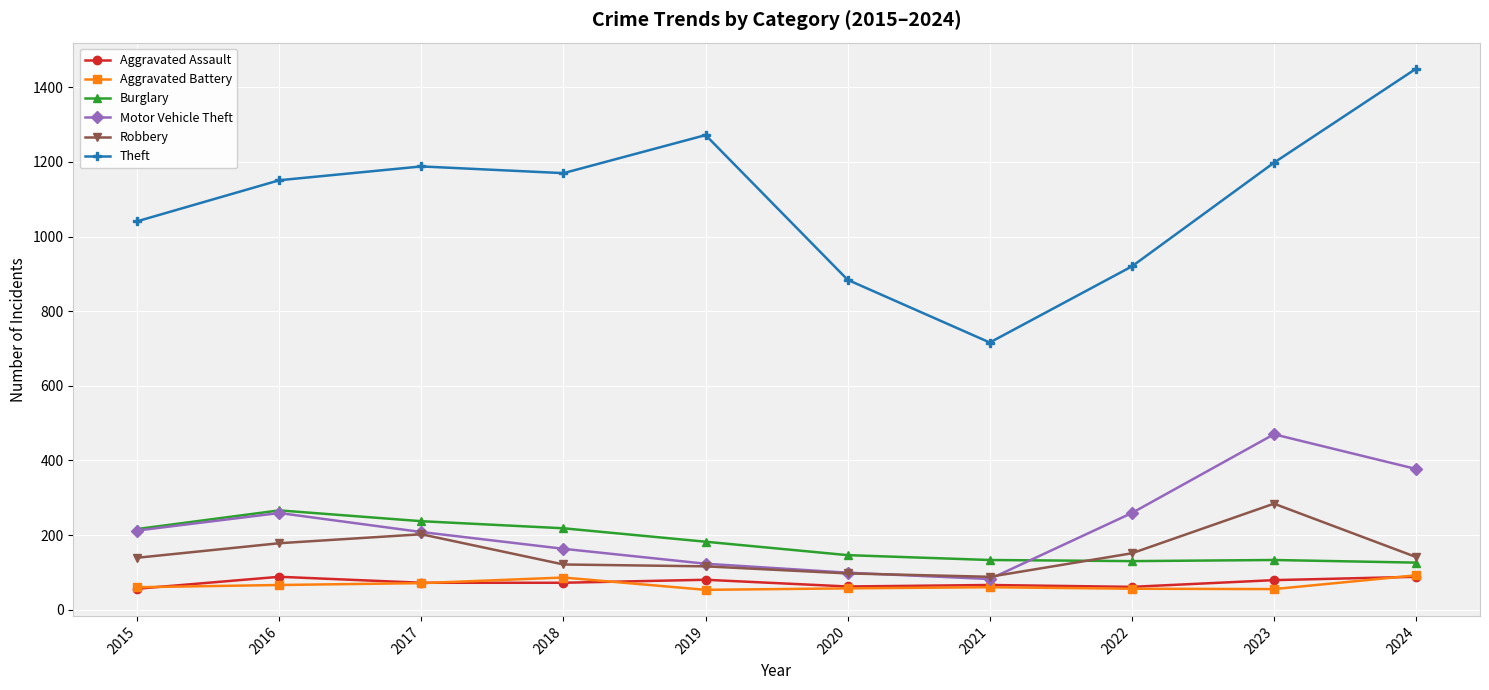

Which category has the highest value across all series?

2024